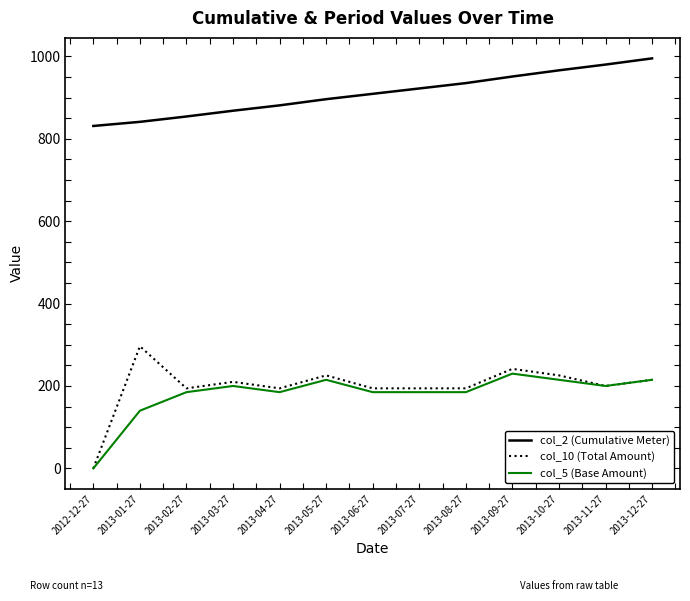

True or false: col_2 (Cumulative Meter) has a value of 995.0 at 2013-12-27.

True